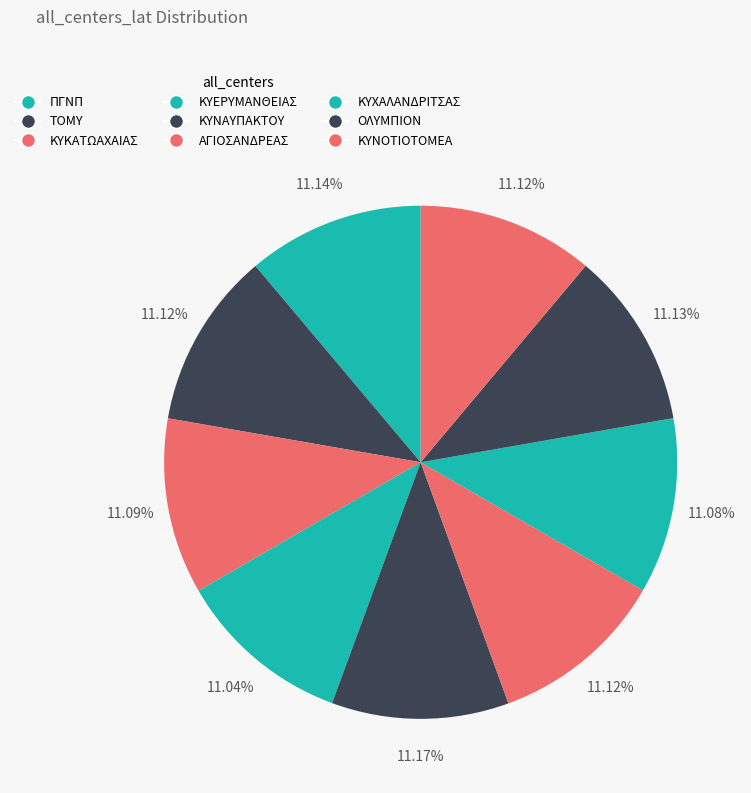

How many slices are in this pie chart?

9